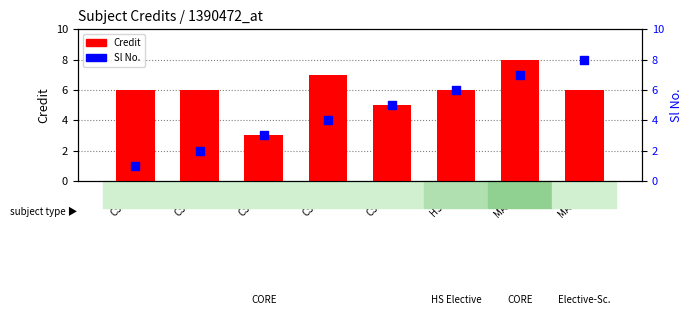

At which category is the sum across all series the highest?

MA225